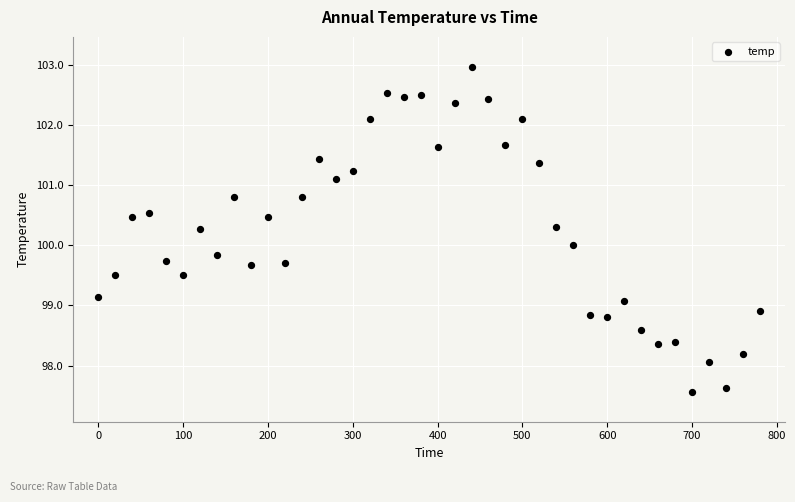

What is the range of X values (max minus min)?

780.0